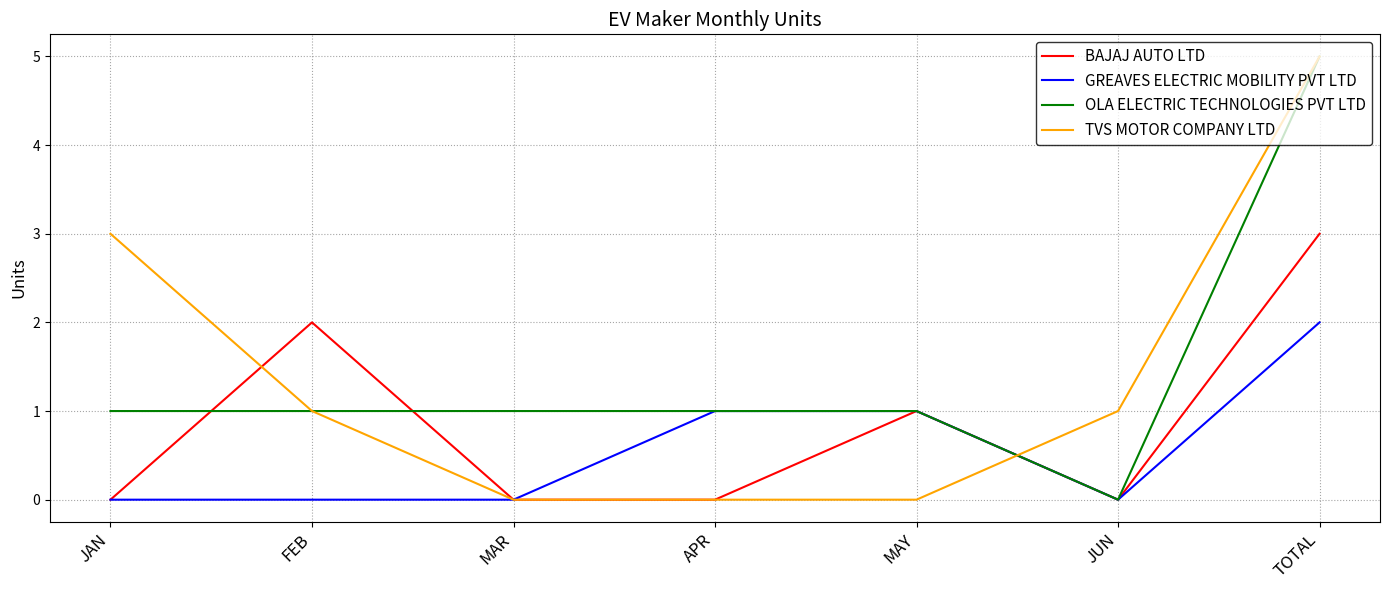

At which label does BAJAJ AUTO LTD reach its peak?

TOTAL